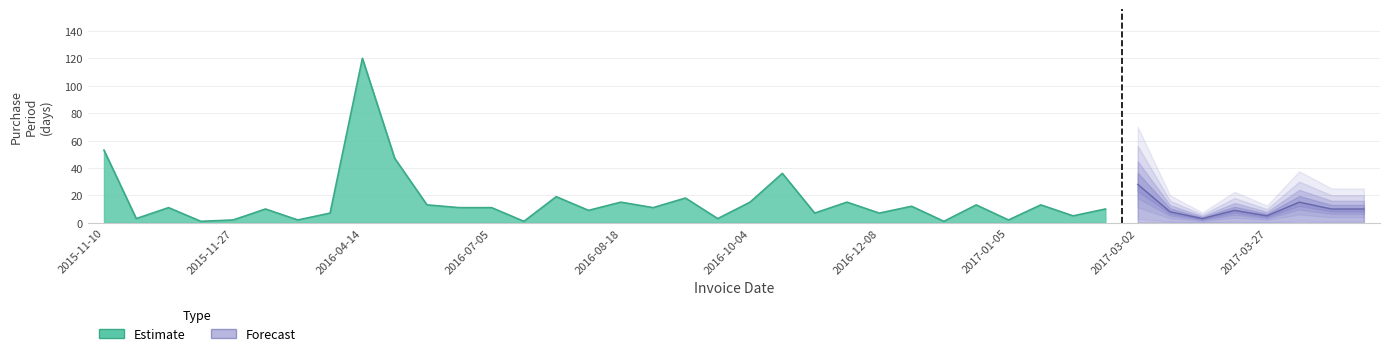

What is the sum of all values?

591